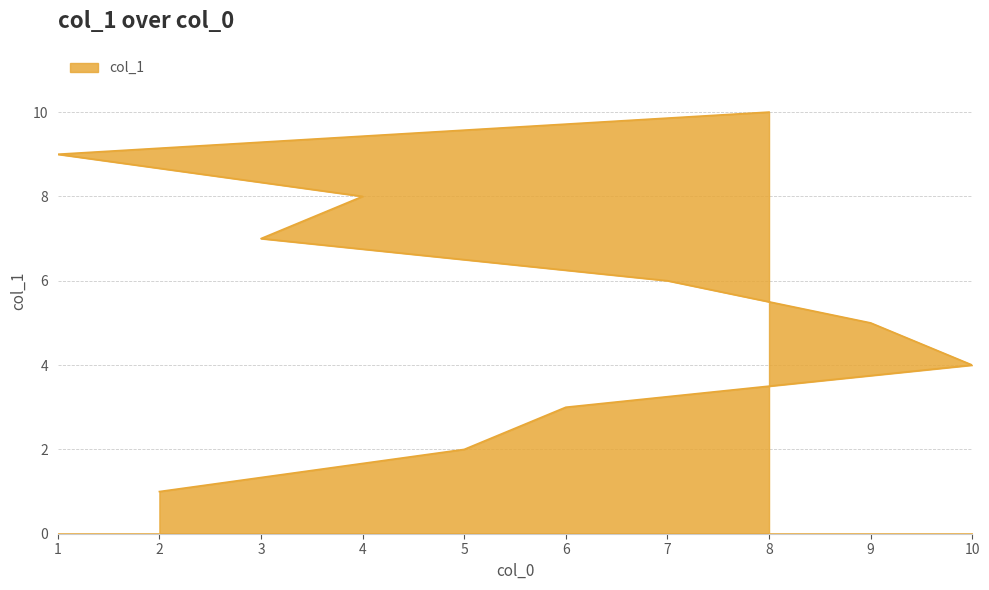

What is the value of the 9th point from the left?

9